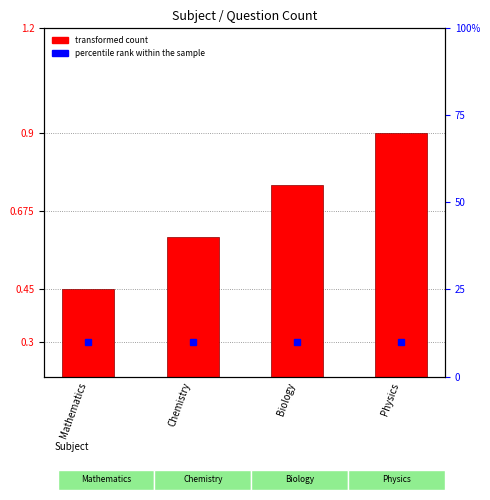

What position from the right is Biology?

2